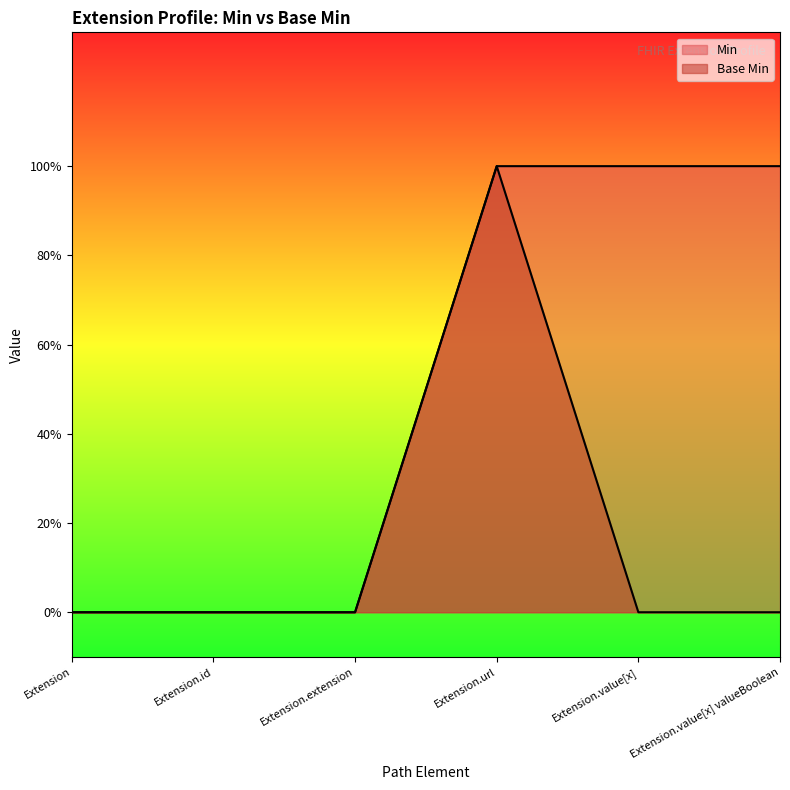

Rank the series at Extension from lowest to highest value.

Min, Base Min